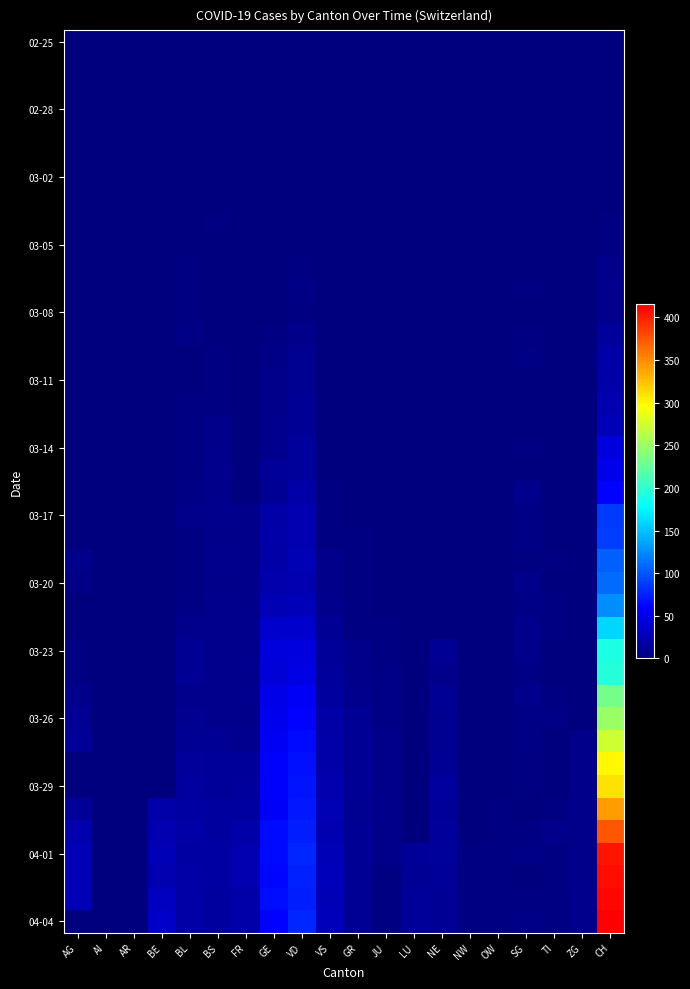

At how many categories does at least one series exceed 129?

1